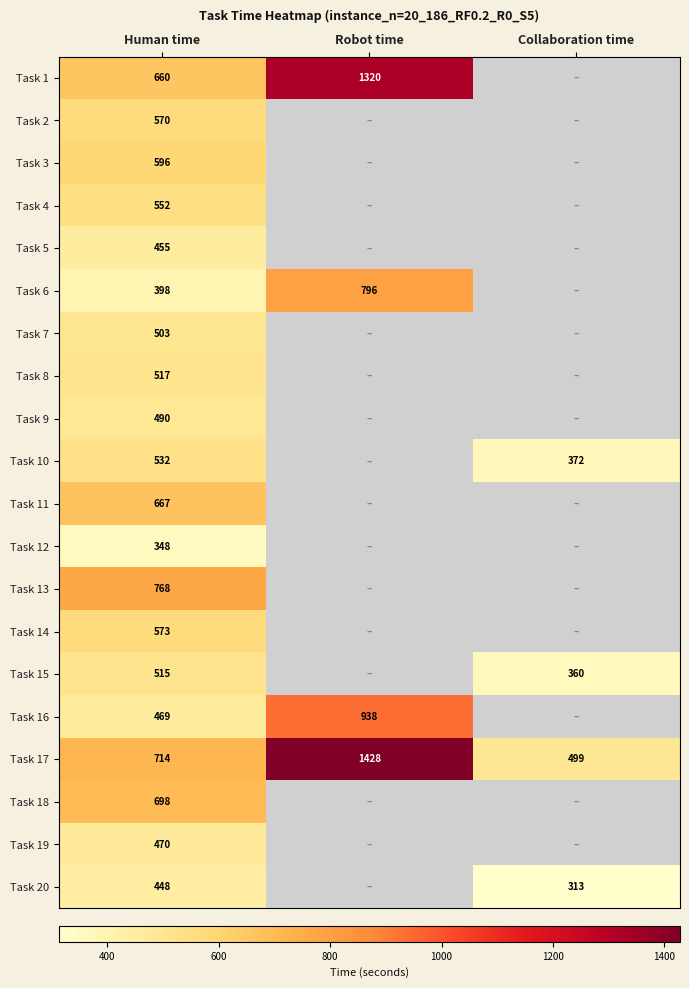

What is the total value across all series at Human time?

10943